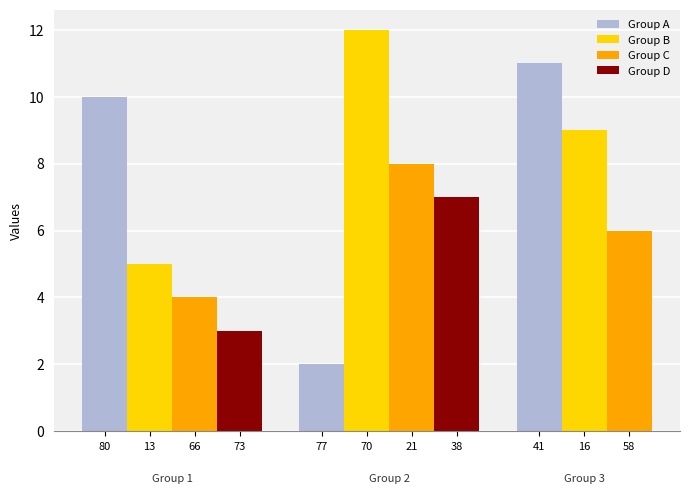

What is the value of the 4th bar from the left?

3